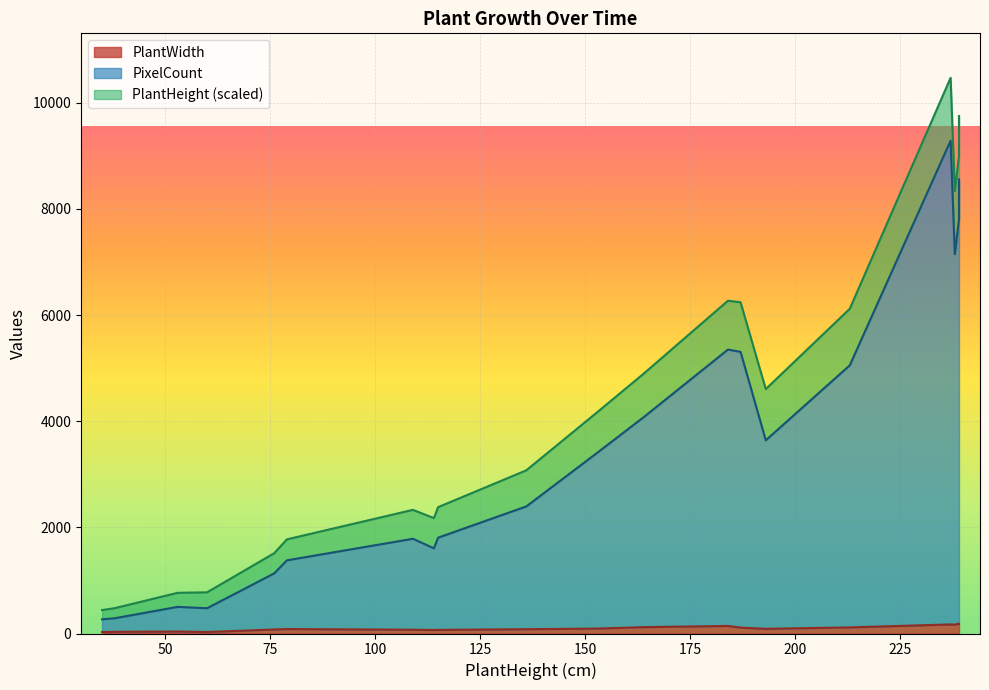

In PlantWidth, how many points are lower than both neighbors (excluding endpoints)?

4